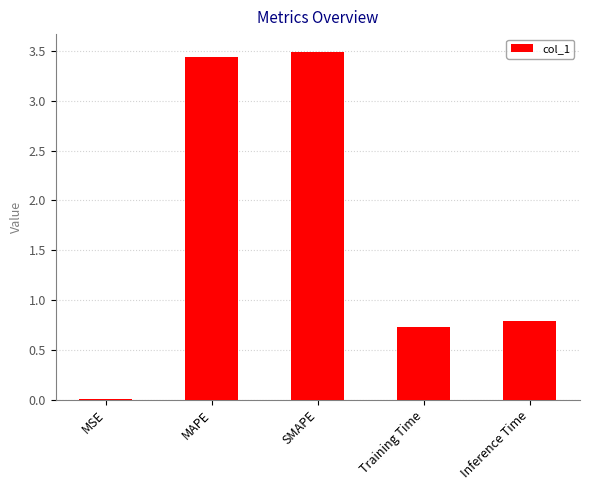

What is the change in value from MAPE to Inference Time?

-2.6